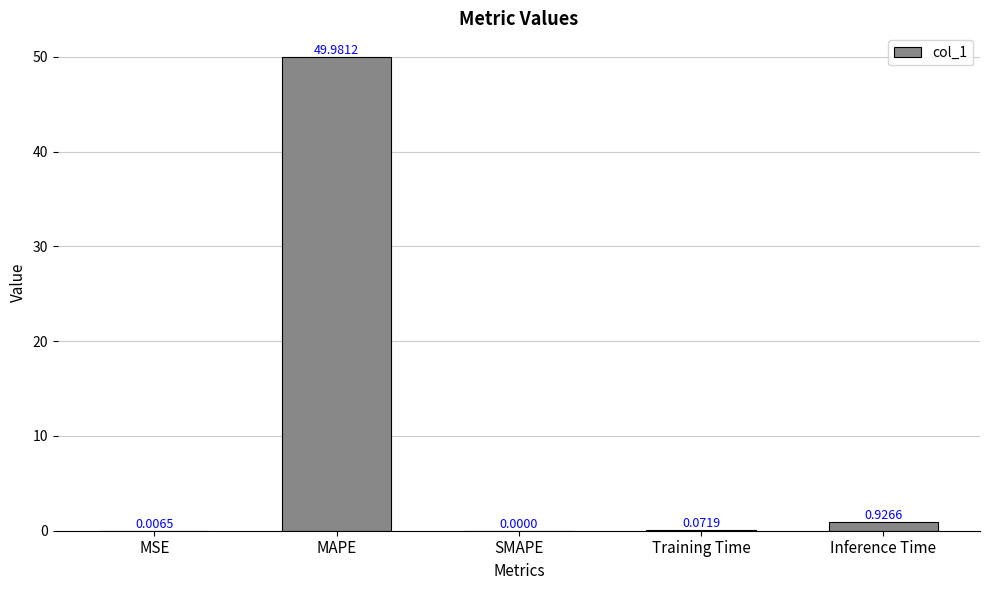

What is the sum of all values?

51.0